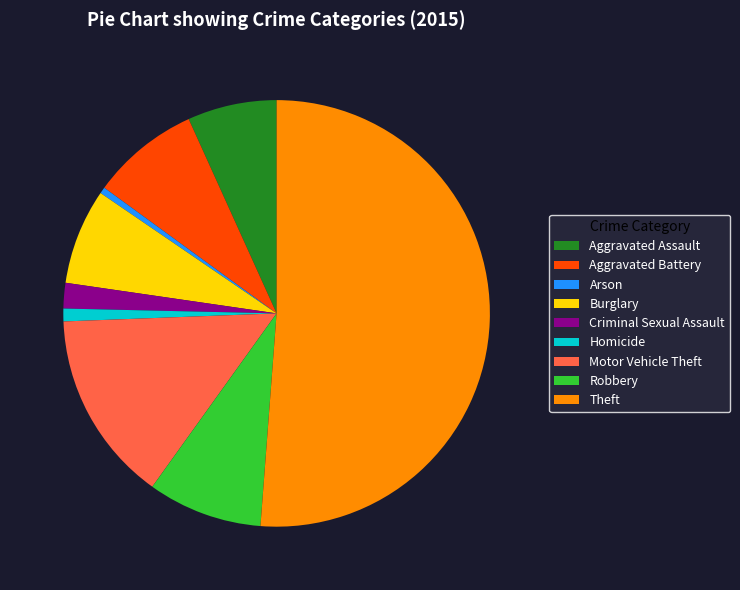

What is the largest slice in the pie chart?

Theft